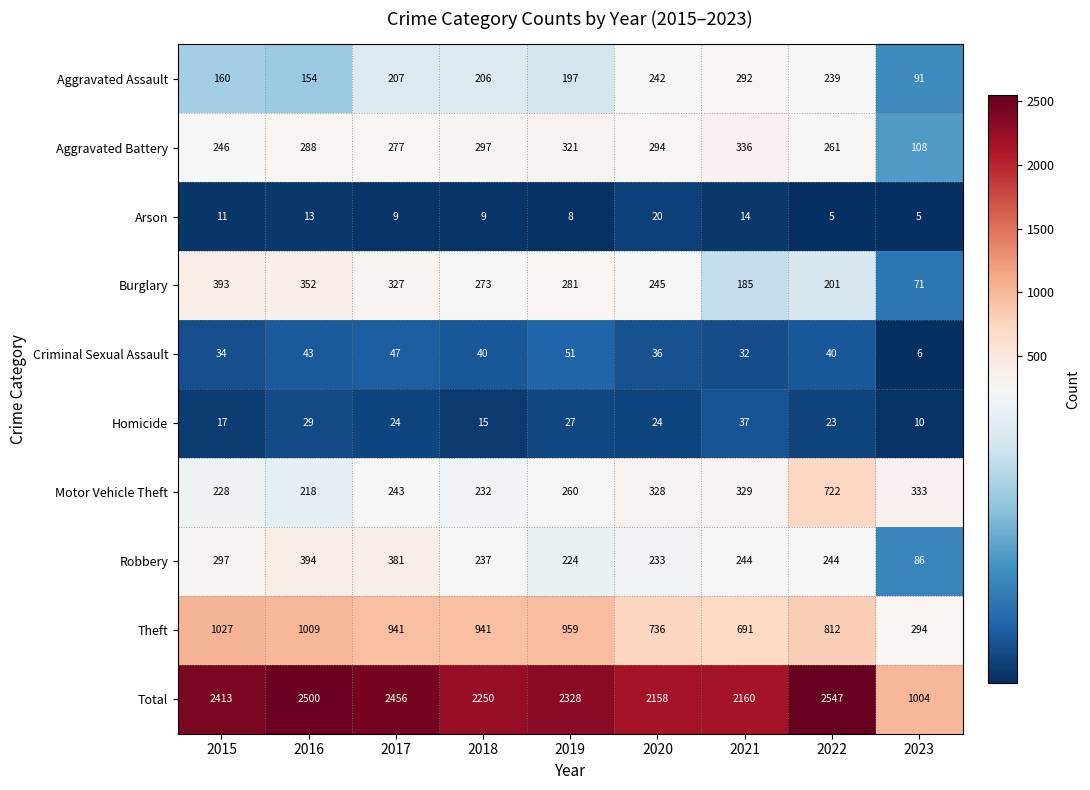

At how many categories does at least one series exceed 695?

9